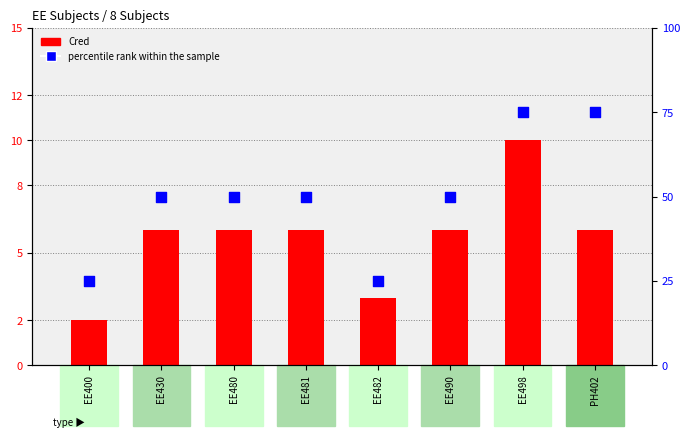

Which series has the largest total across all categories?

percentile rank within the sample